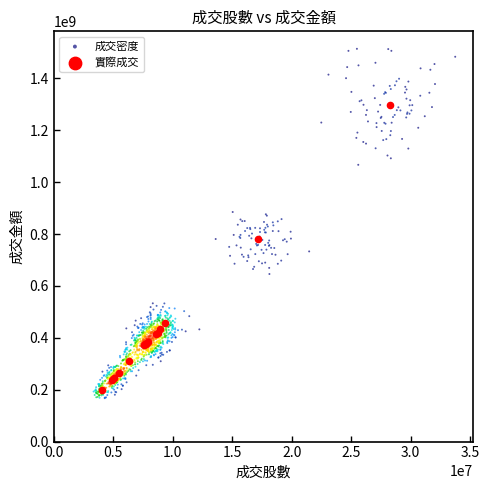

Which series contains the highest Y value?

成交密度